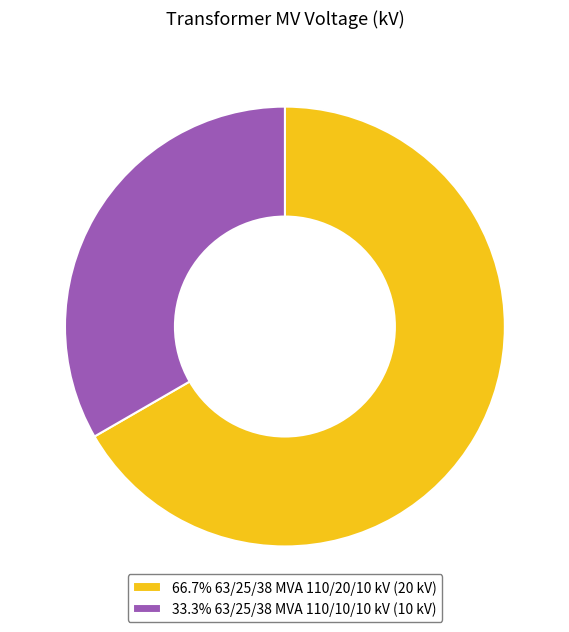

How many slices are in this pie chart?

2